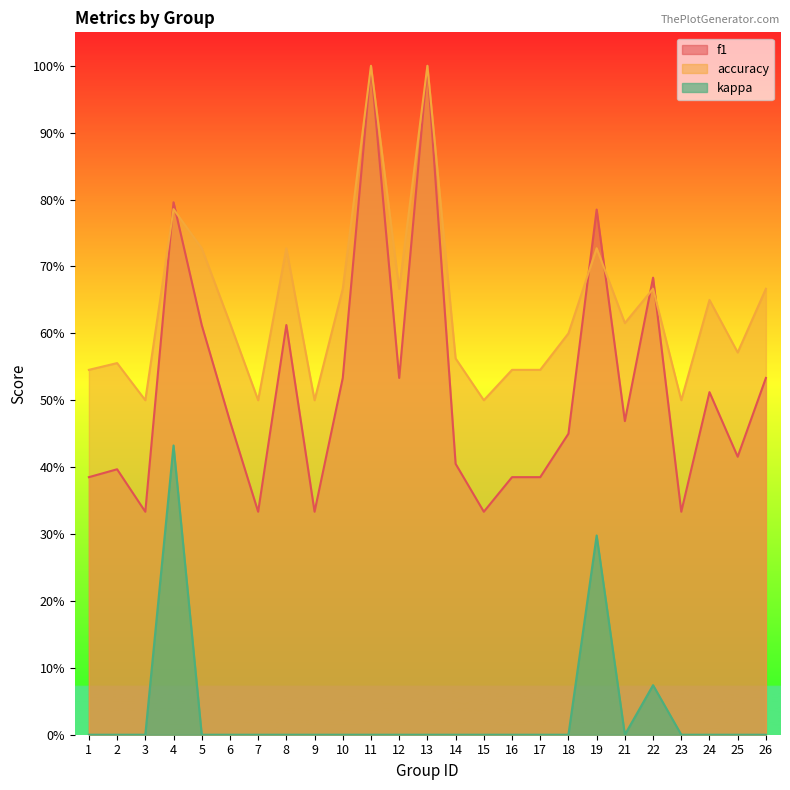

True or false: kappa has a value of 0.3 at 10.

False